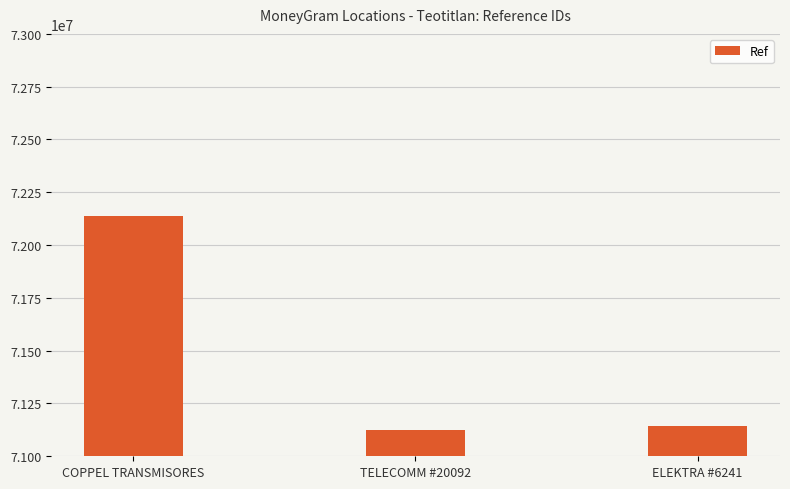

How many distinct data groups are displayed?

1